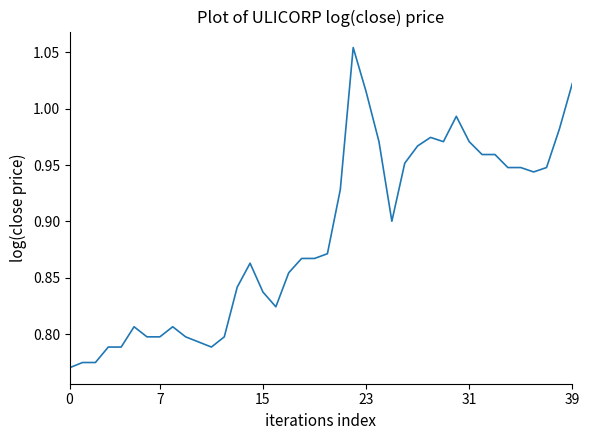

What is the difference between the maximum and minimum values?

0.3